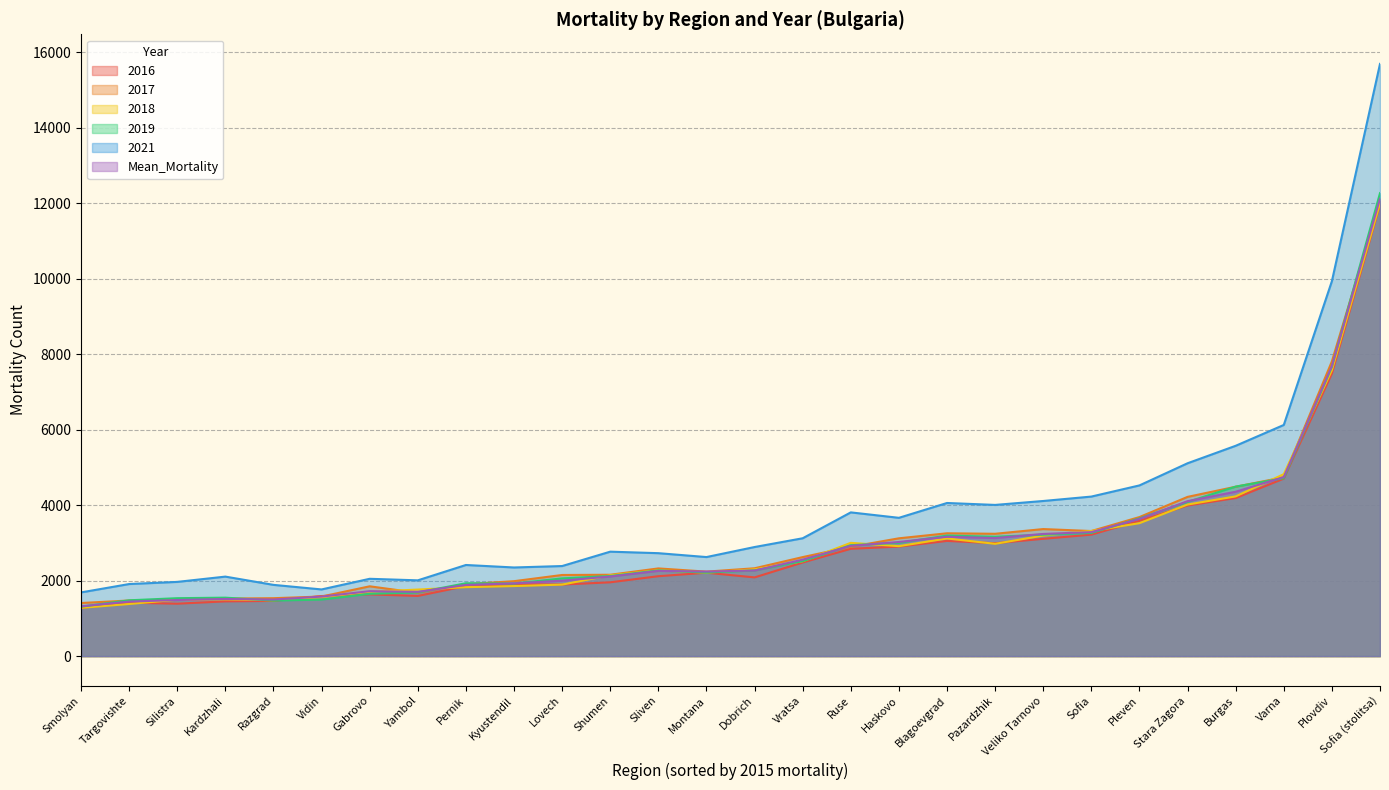

At Montana, list the series in order from largest to smallest.

2021, Mean_Mortality, 2017, 2018, 2019, 2016